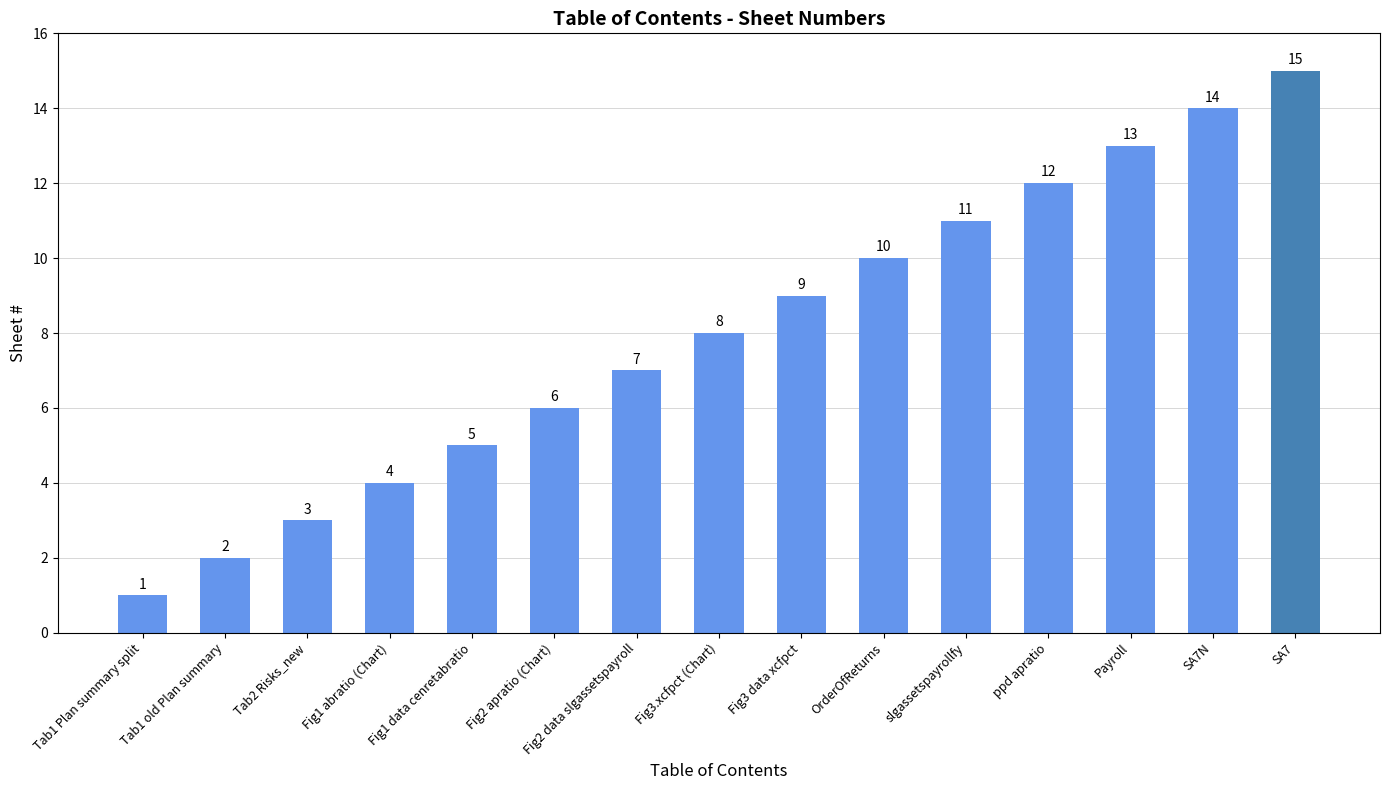

Which label corresponds to the smallest value in the chart?

Tab1 Plan summary split